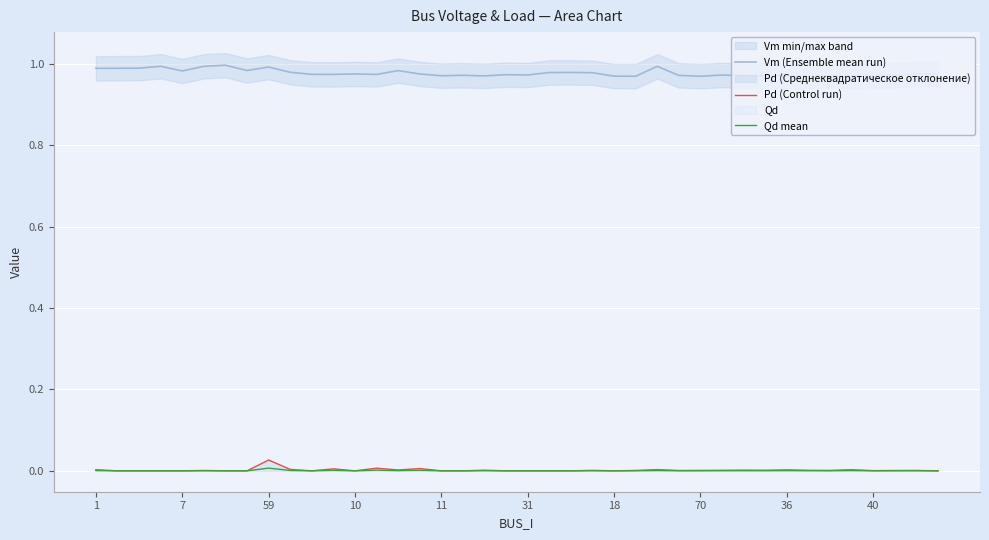

What is the label of the 14th point from the right?

26